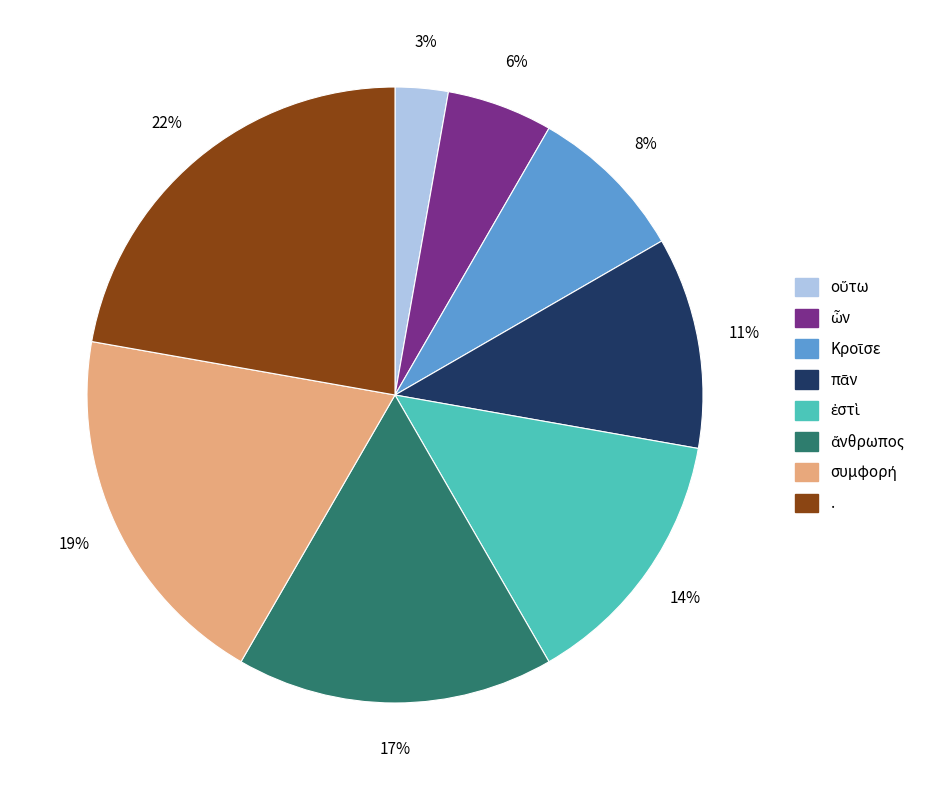

To the nearest percent, what portion does . represent?

22%